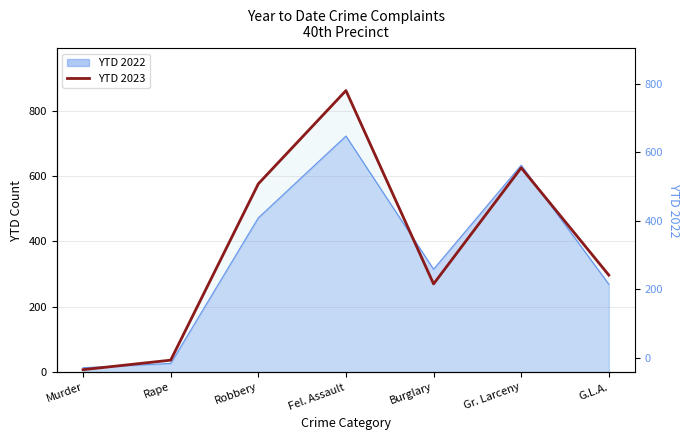

What is the smallest value displayed?

8